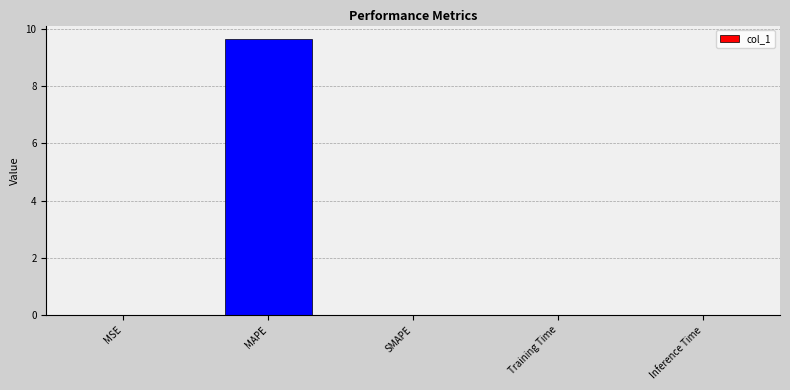

What is the greatest value displayed?

9.6